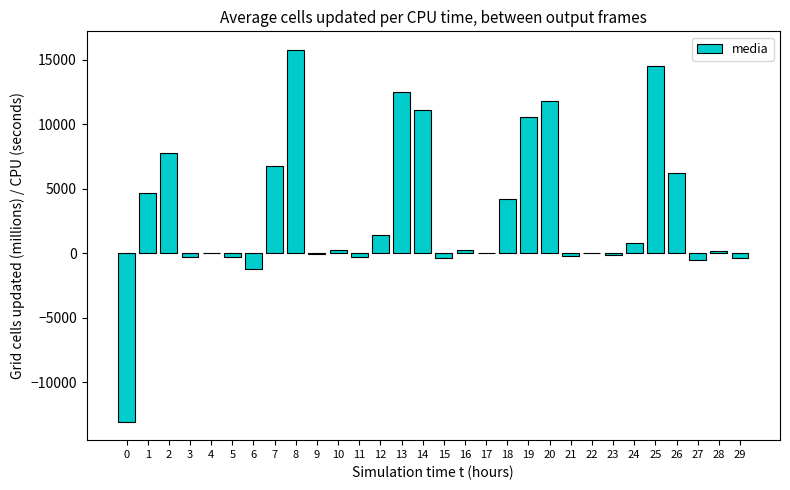

Which label corresponds to the largest value in the chart?

8